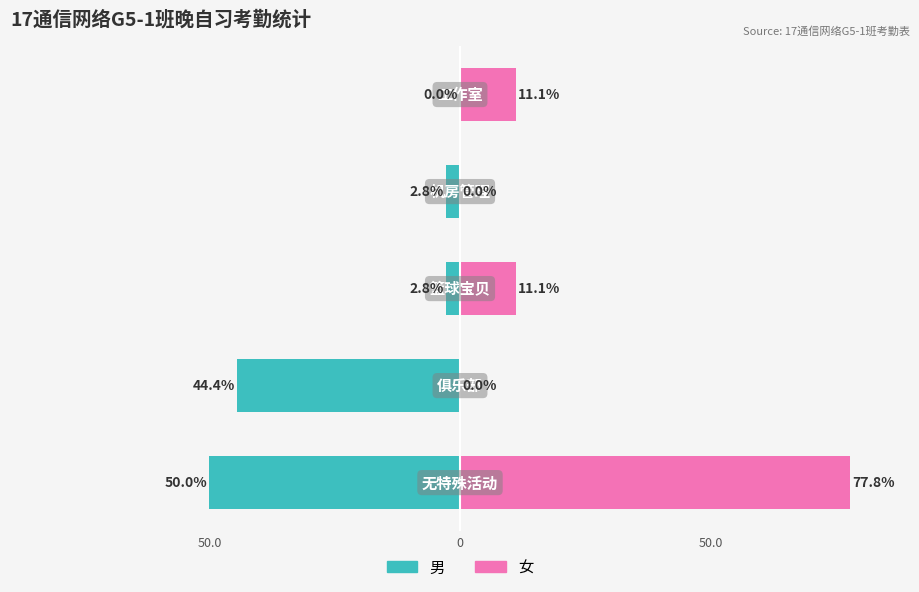

Reading left to right, list all the values displayed in this chart.

男: -50.0	-44.4	-2.8	-2.8	0.0
女: 77.8	0.0	11.1	0.0	11.1